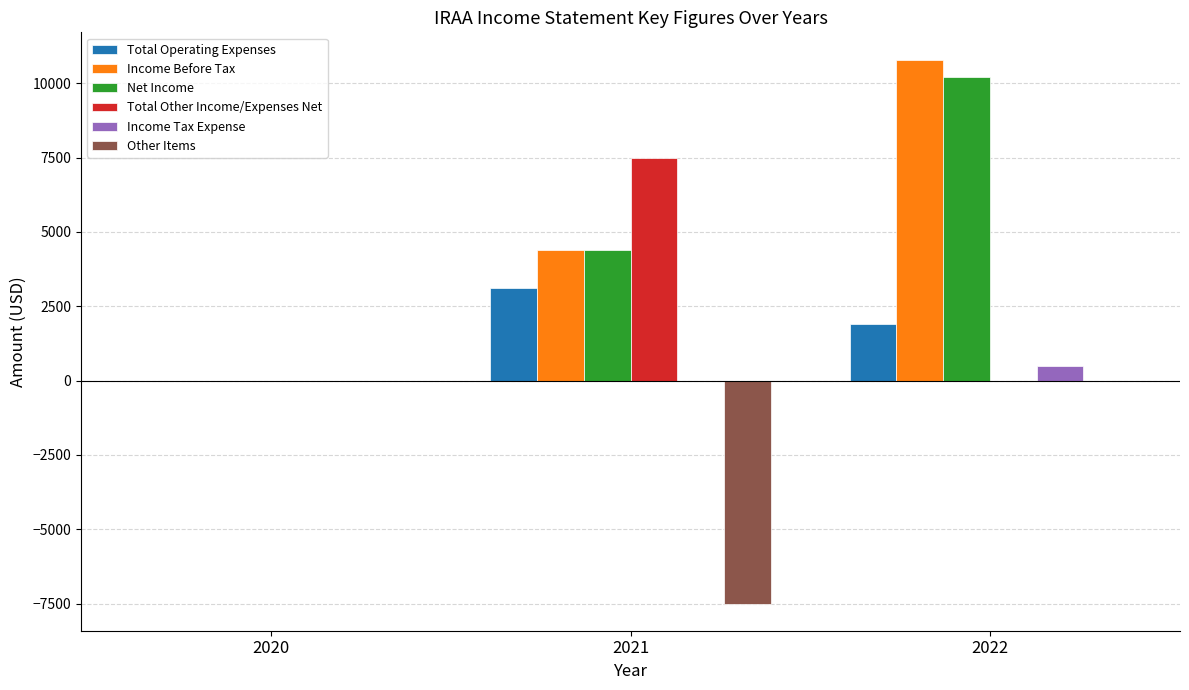

Reading left to right, extract all data points from this chart.

Total Operating Expenses: 2020=0	2021=3100	2022=1900
Income Before Tax: 2020=0	2021=4400	2022=10800
Net Income: 2020=0	2021=4400	2022=10200
Total Other Income/Expenses Net: 2020=0	2021=7500	2022=0
Income Tax Expense: 2020=0	2021=0	2022=500
Other Items: 2020=0	2021=-7500	2022=0